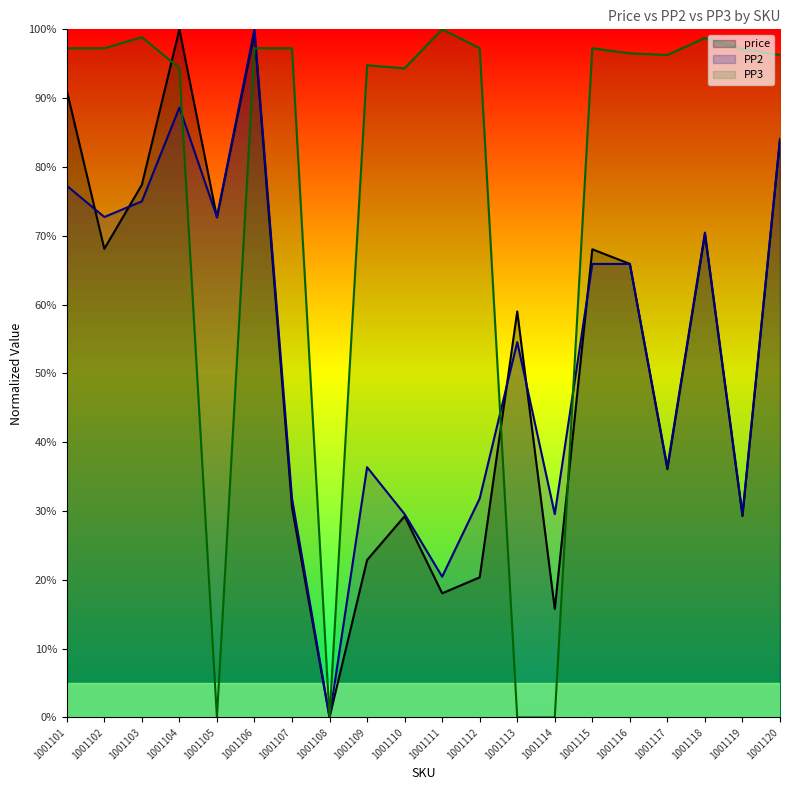

At which category is the sum across all series the highest?

1001106